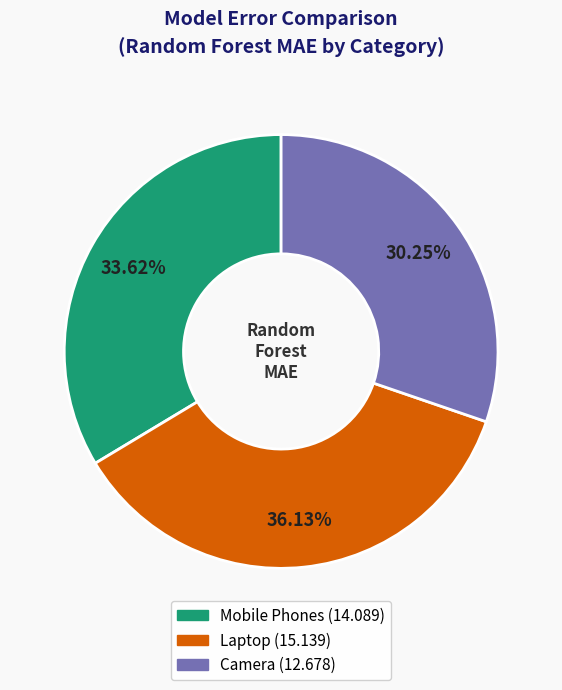

Rank the categories by value from lowest to highest.

Camera, Mobile Phones, Laptop